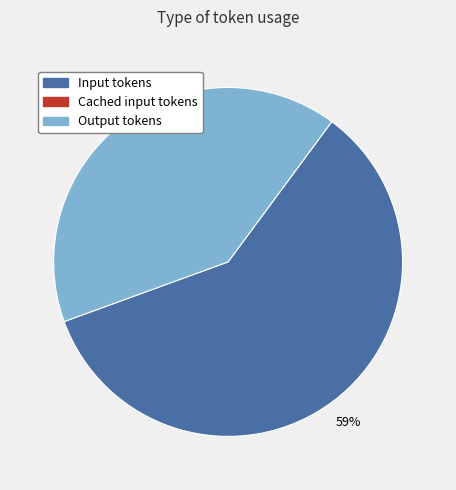

To the nearest percent, what is the average slice percentage?

50%